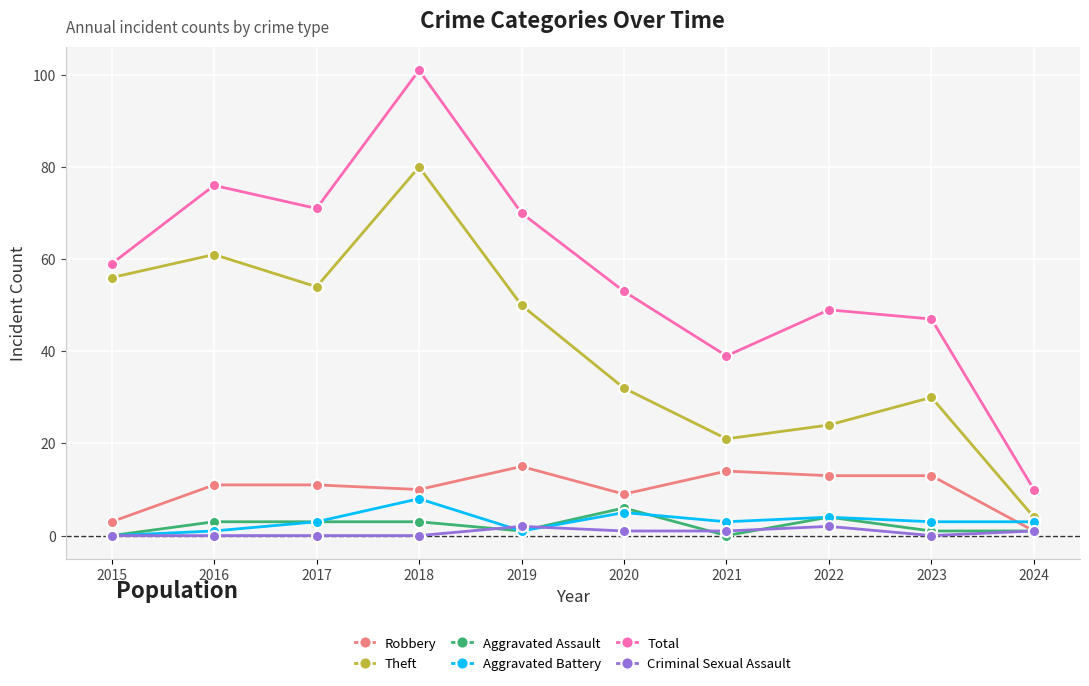

How many data points does each series have?

10